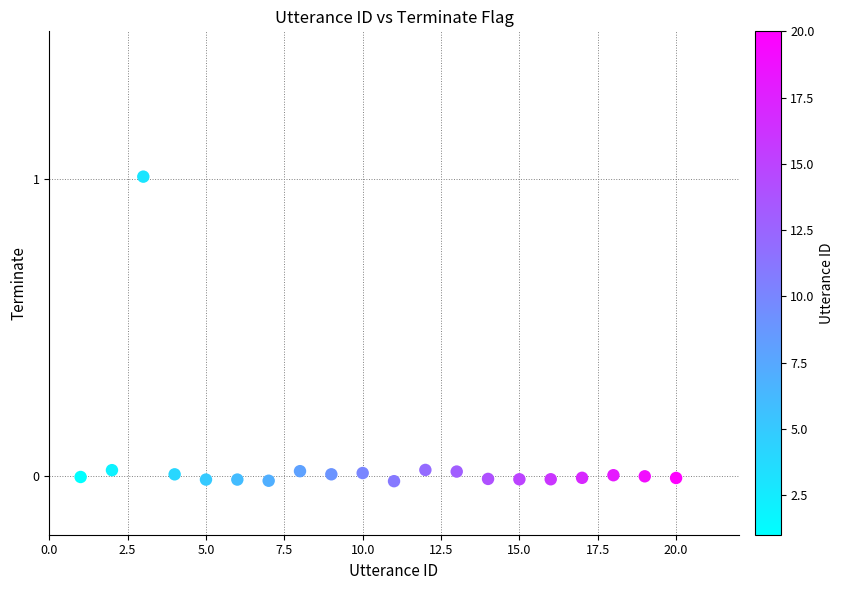

What is the range of X values (max minus min)?

19.0